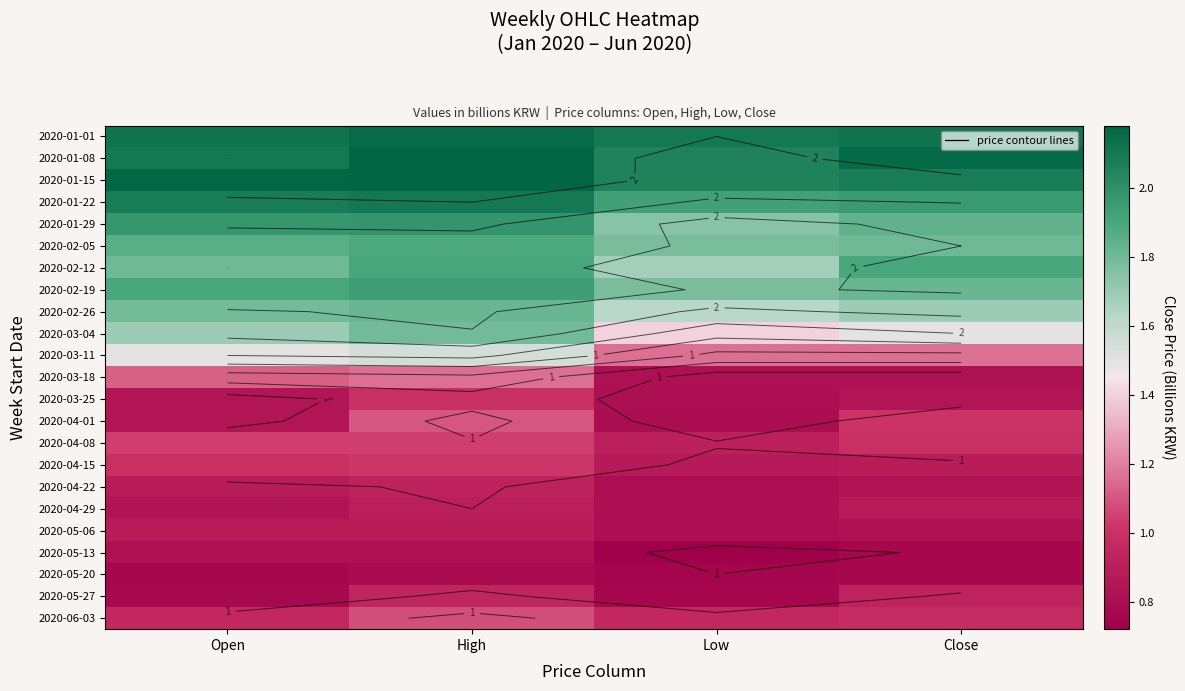

What is the total value across all series at Close?

30.5